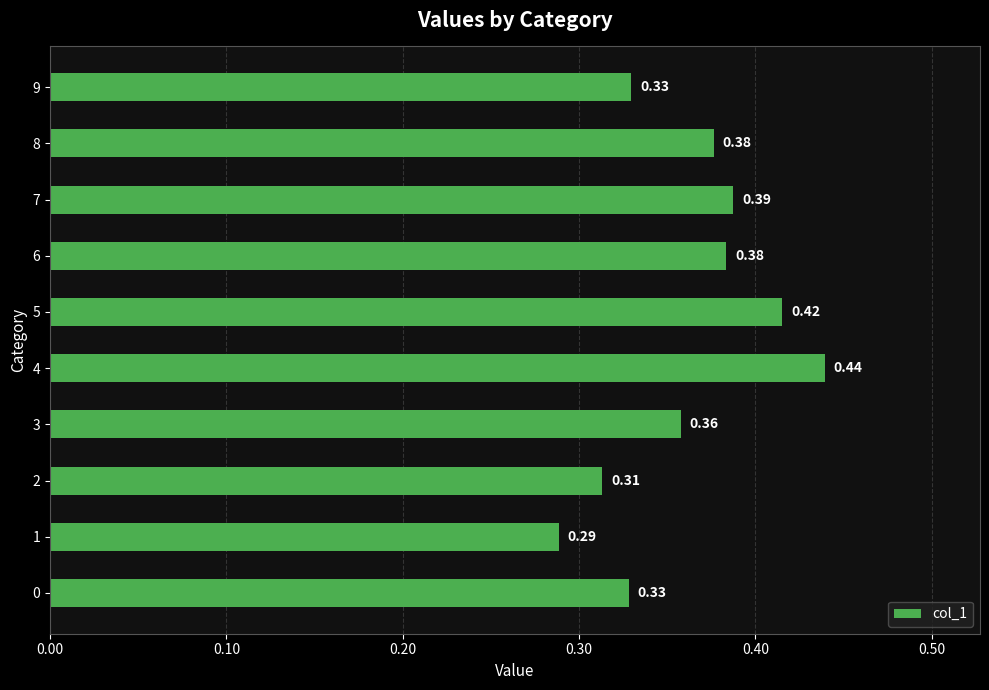

Which has a higher value, 7 or 8?

7